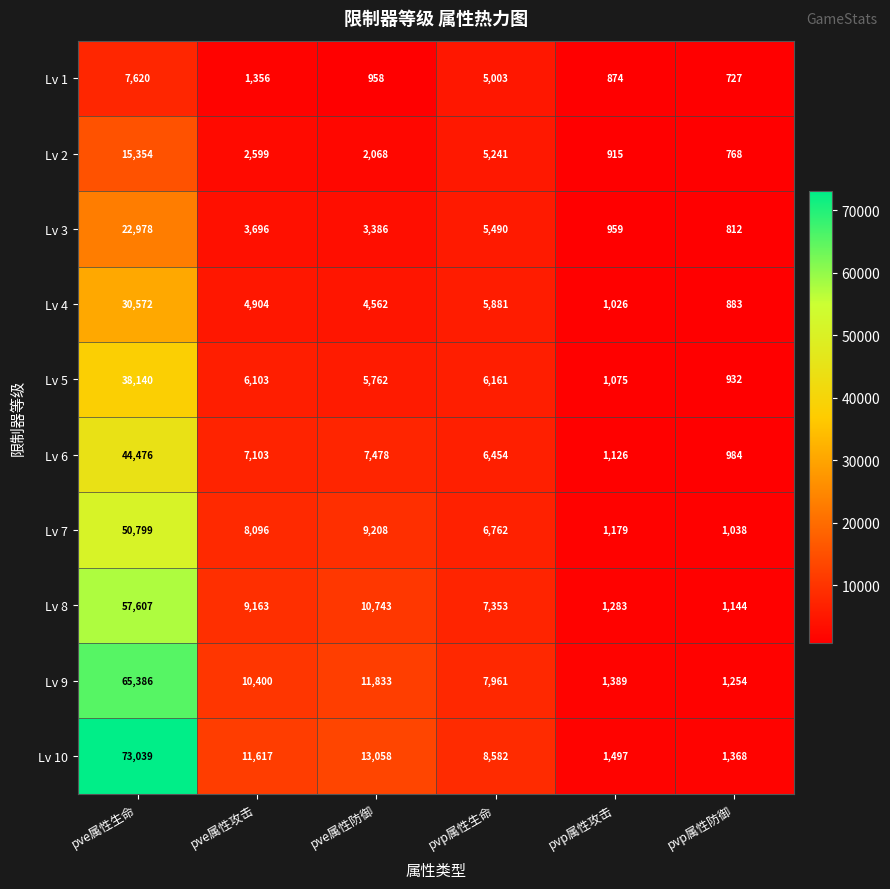

What is the maximum value shown in the chart?

73039